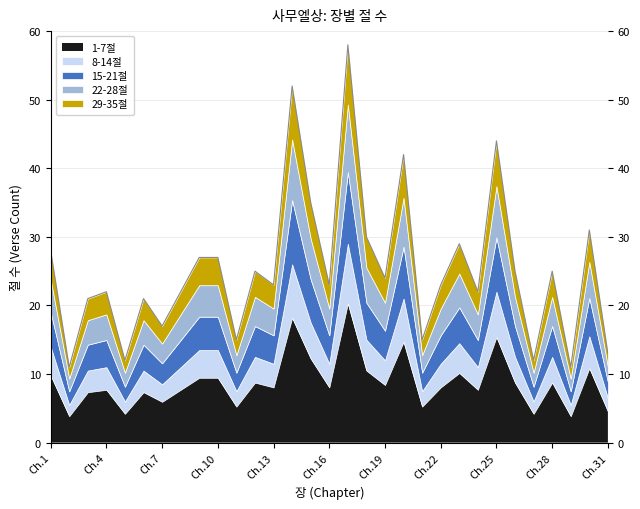

What is the difference between the maximum and minimum values?

47.0